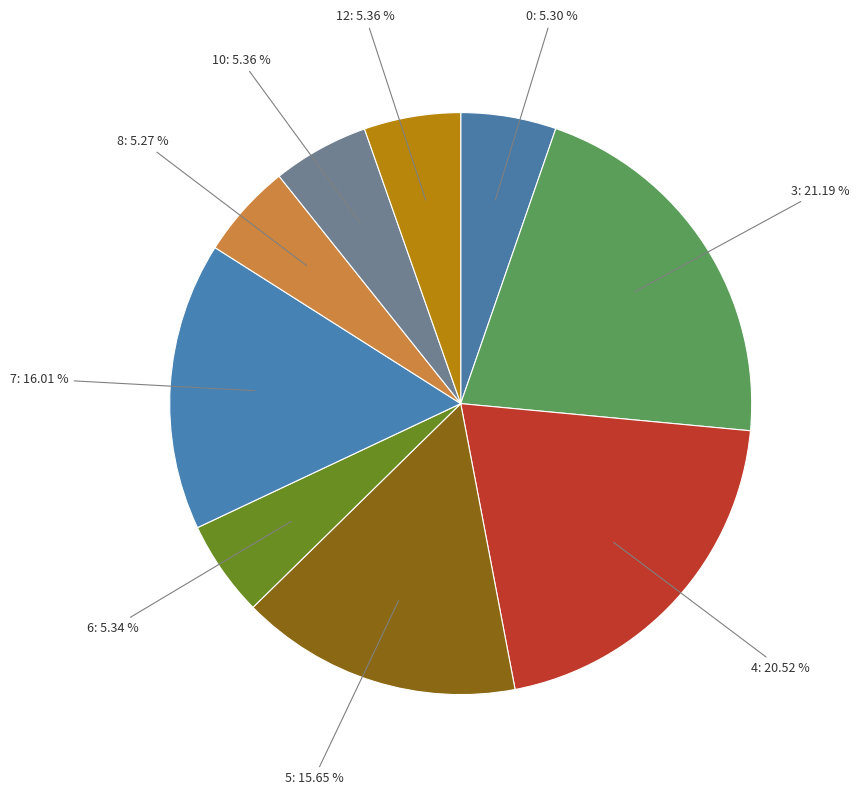

Does 0 represent more than half of the total?

No